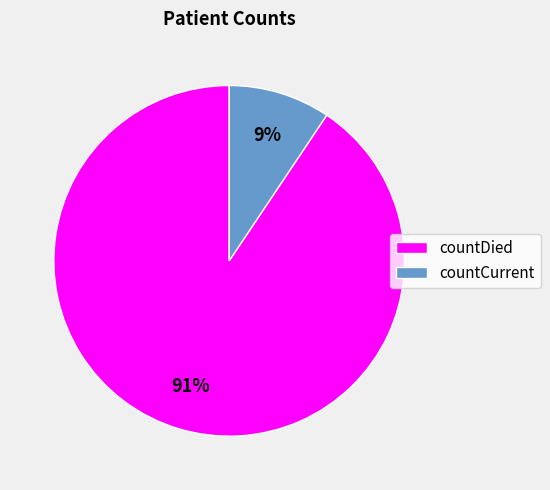

To the nearest percent, what is the combined percentage of countCurrent and countDied?

100%